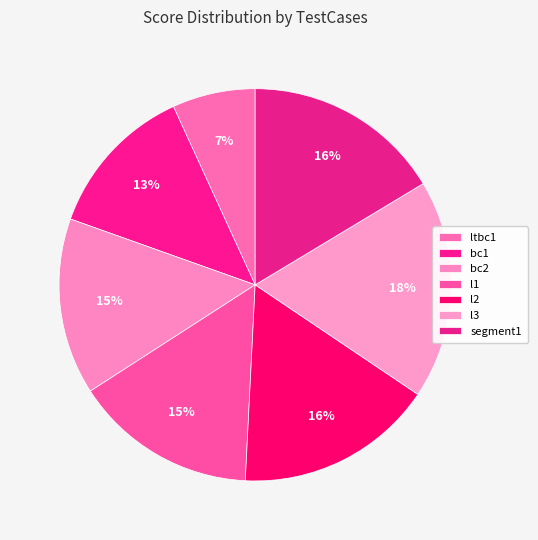

How many segments does this pie chart have?

7